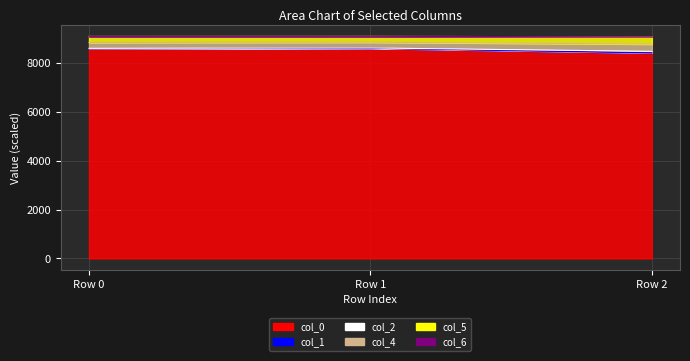

Is it true that col_1 equals 12882.1 at Row 1?

False